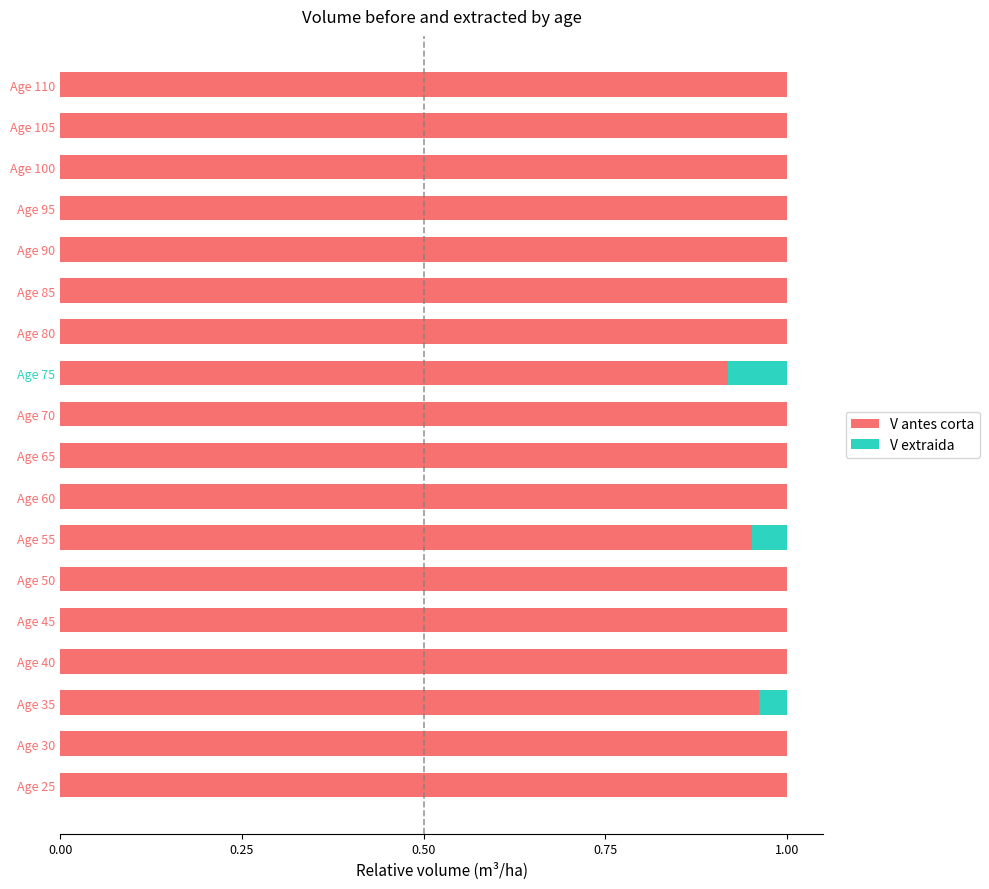

How many series are shown in this chart?

2